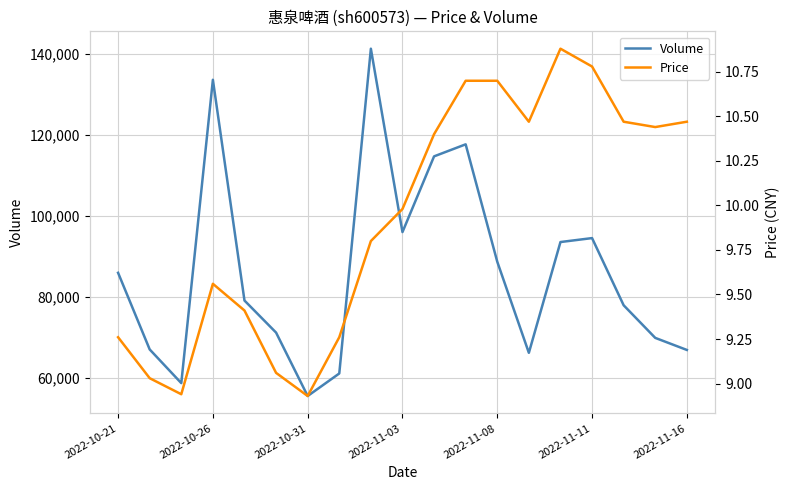

What position from the right is 11?

8